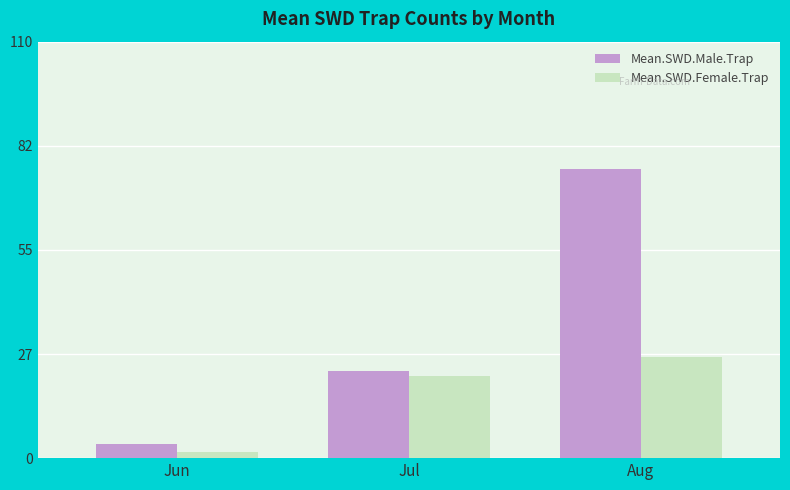

The value of Mean.SWD.Male.Trap at Aug is 52.1. True or false?

False